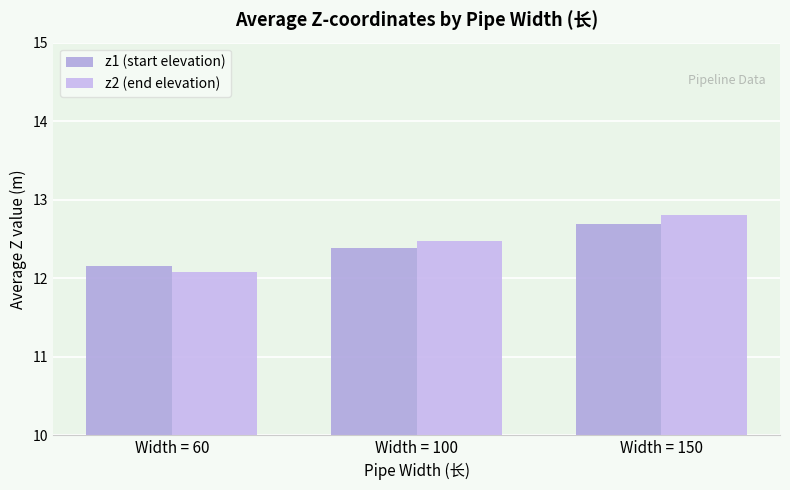

Is it true that z1 (start elevation) equals 12.2 at Width = 60?

True